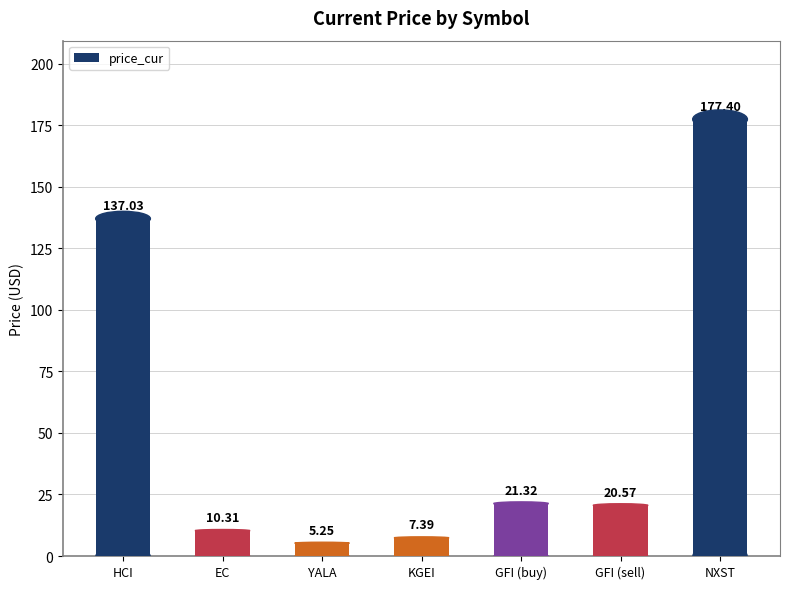

What position from the left is GFI (sell)?

6